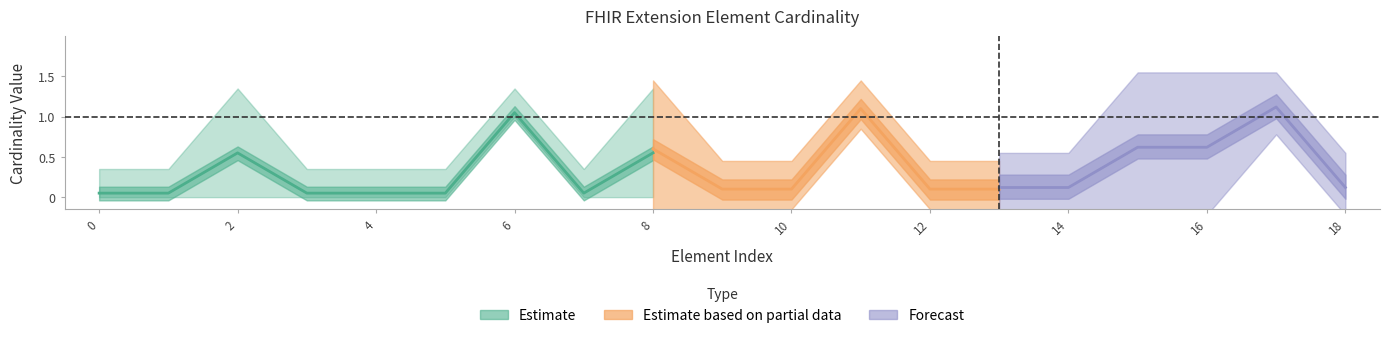

True or false: Min and Base Min intersect in this chart.

False